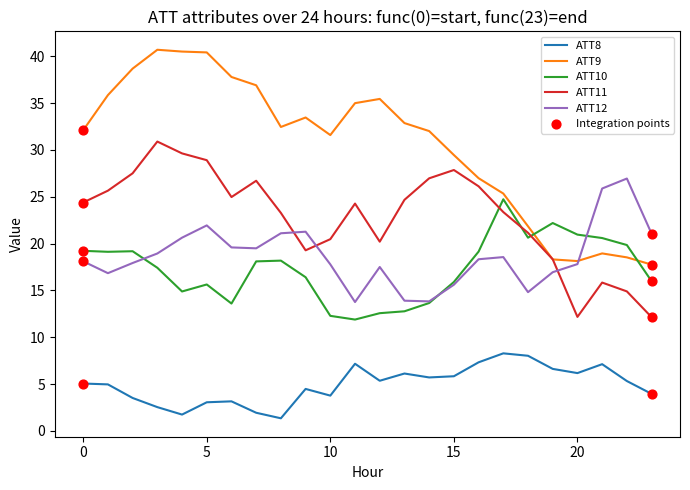

What is the maximum value shown in the chart?

40.7